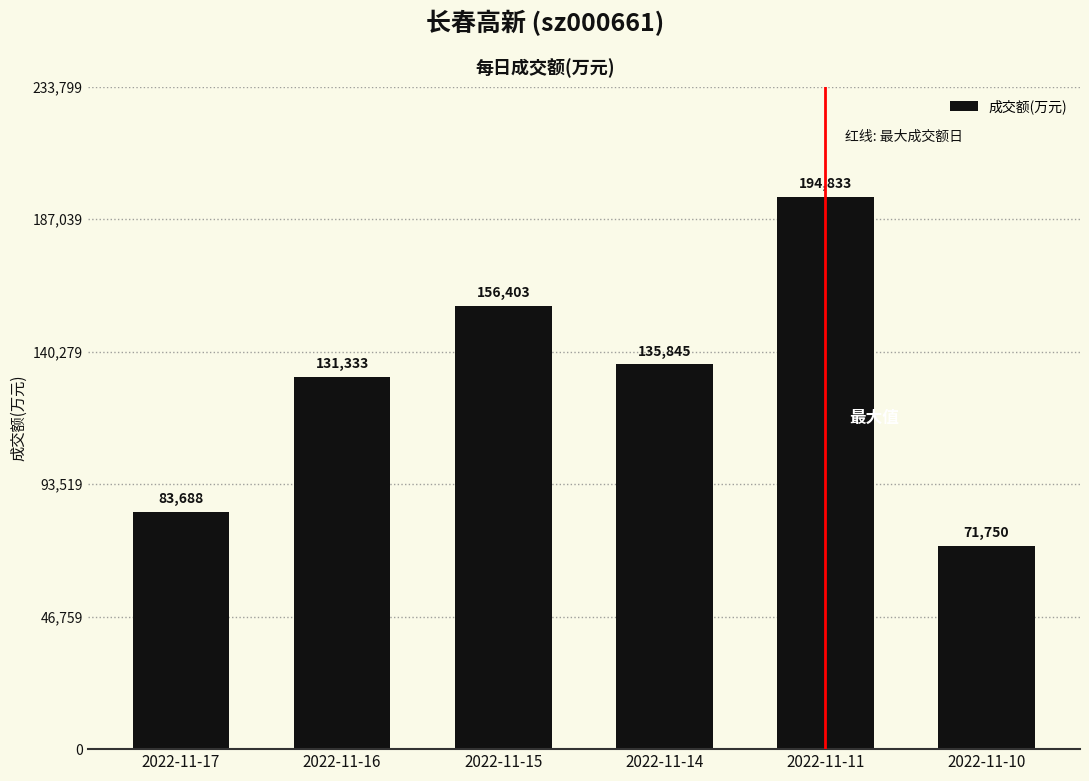

Approximately how many times larger is the value at 2022-11-17 compared to 2022-11-10?

1.2